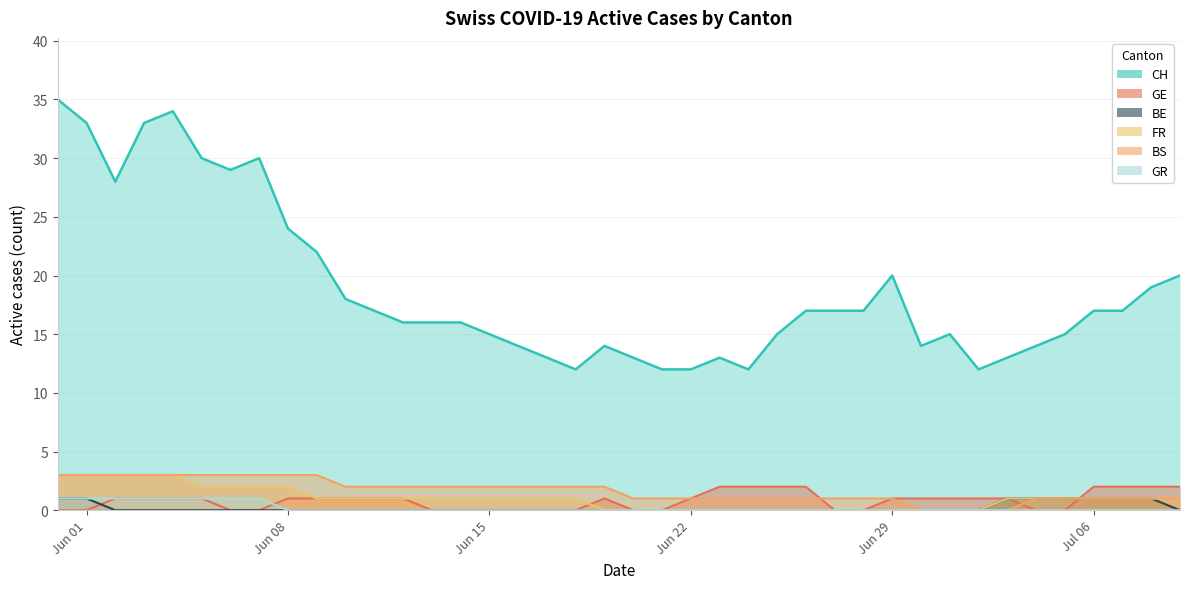

At which label is BE closest to 0?

Jun 15